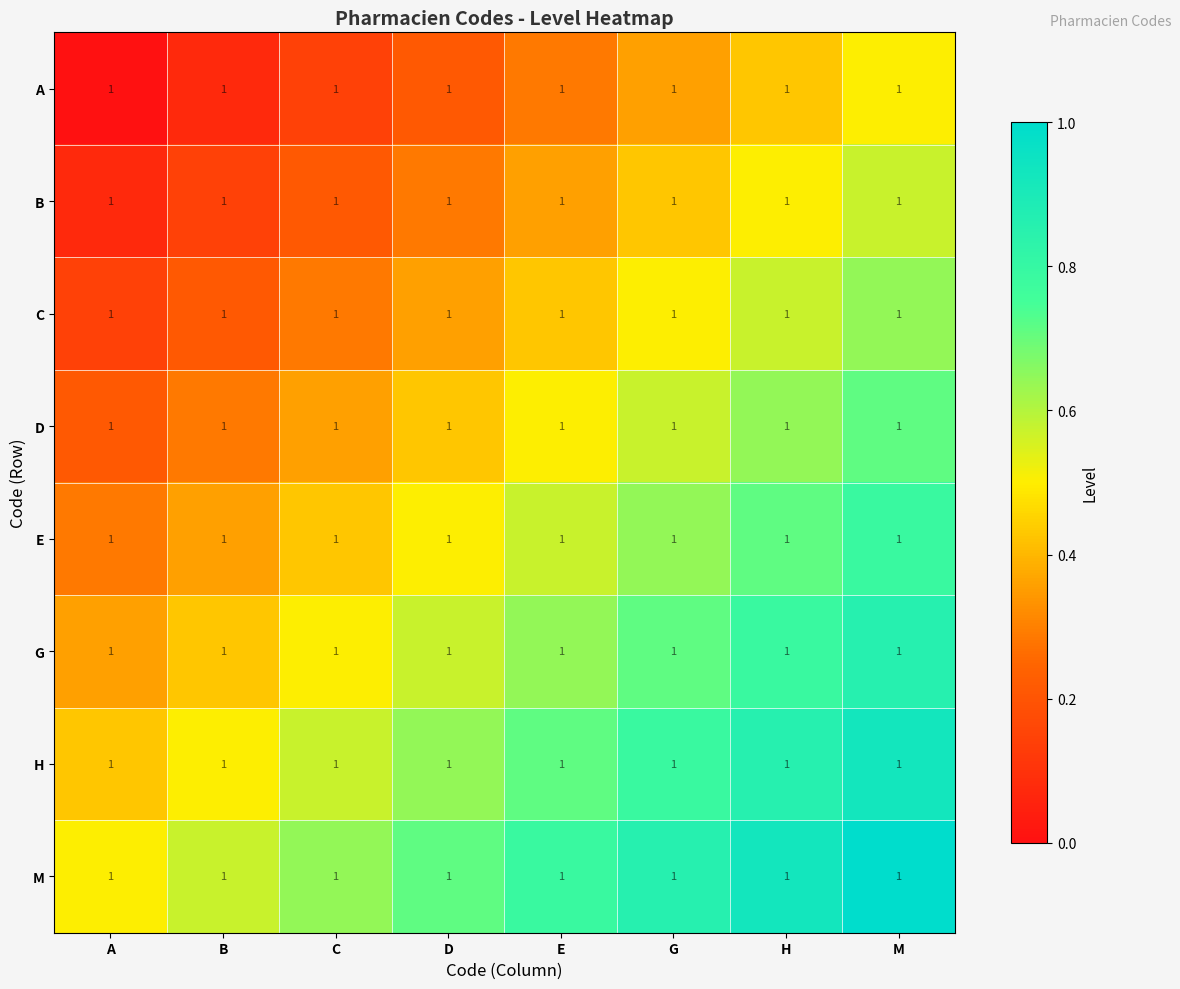

What is the maximum value for A?

0.5